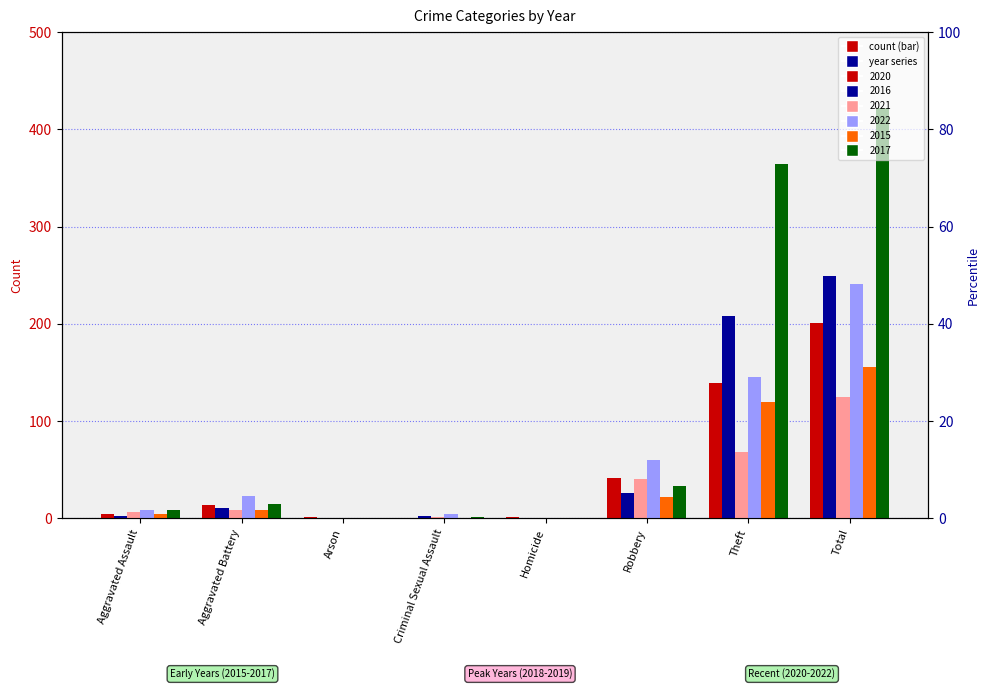

How many data points in 2021 are less than 9?

4